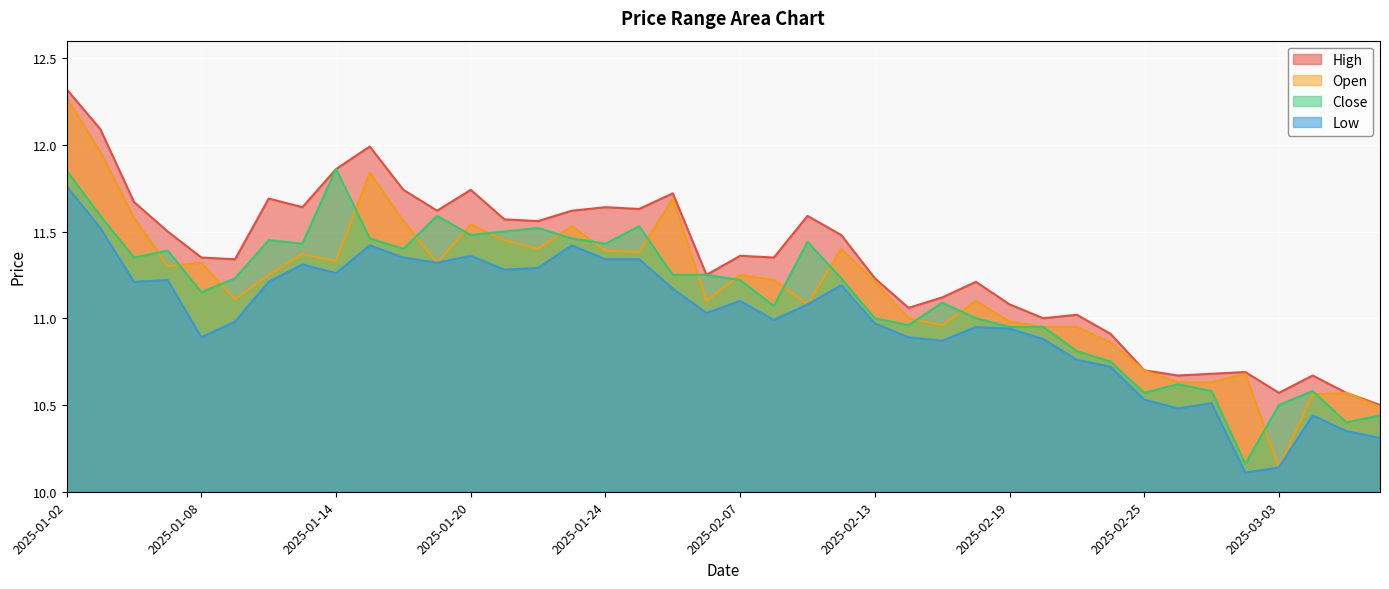

Between 2025-02-05 and 2025-03-06, which series saw the biggest shift?

high